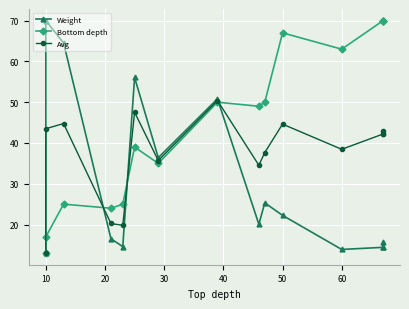

What is the minimum value shown in the chart?

13.0